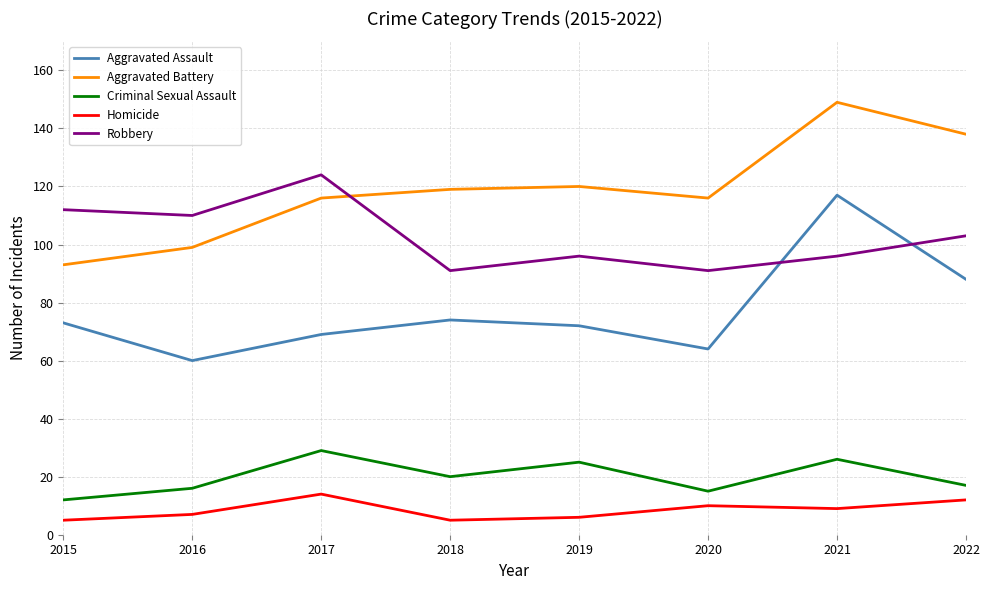

What are all the series names shown in the legend?

Aggravated Assault, Aggravated Battery, Criminal Sexual Assault, Homicide, Robbery